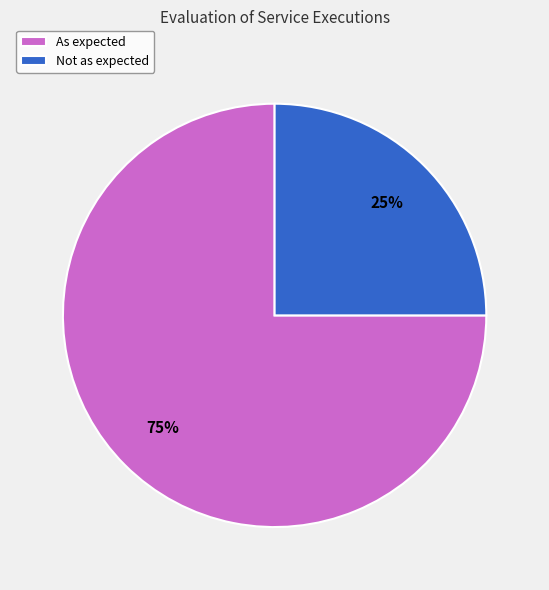

How many slices are in this pie chart?

2